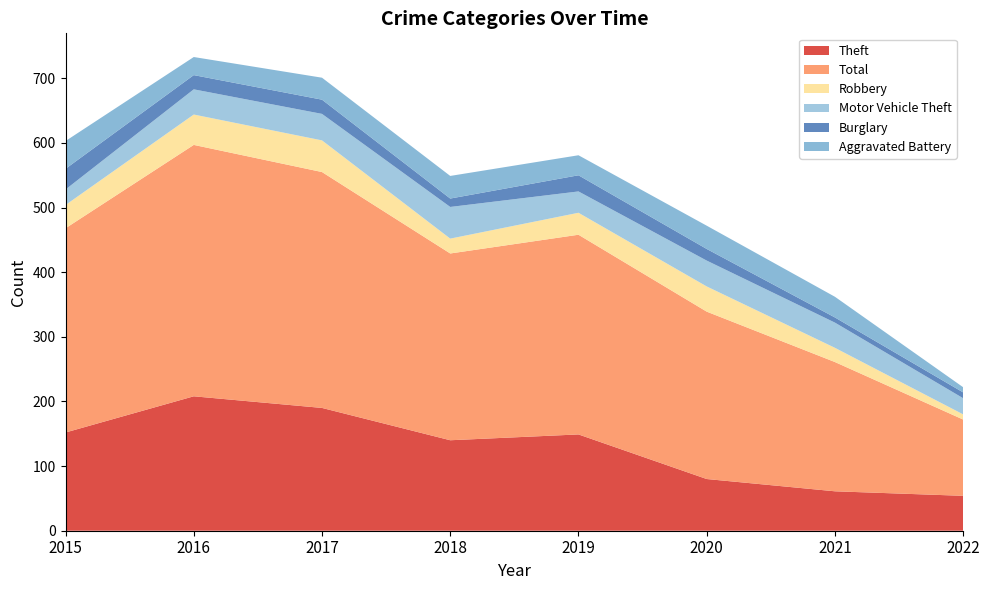

Reading right to left, list all the values displayed in this chart.

Theft: 54	61	80	149	140	190	208	152
Total: 118	200	259	309	289	365	389	316
Robbery: 8	22	39	34	23	49	47	36
Motor Vehicle Theft: 25	39	40	33	49	41	39	24
Burglary: 9	8	18	25	13	22	22	32
Aggravated Battery: 8	32	36	31	35	34	28	43